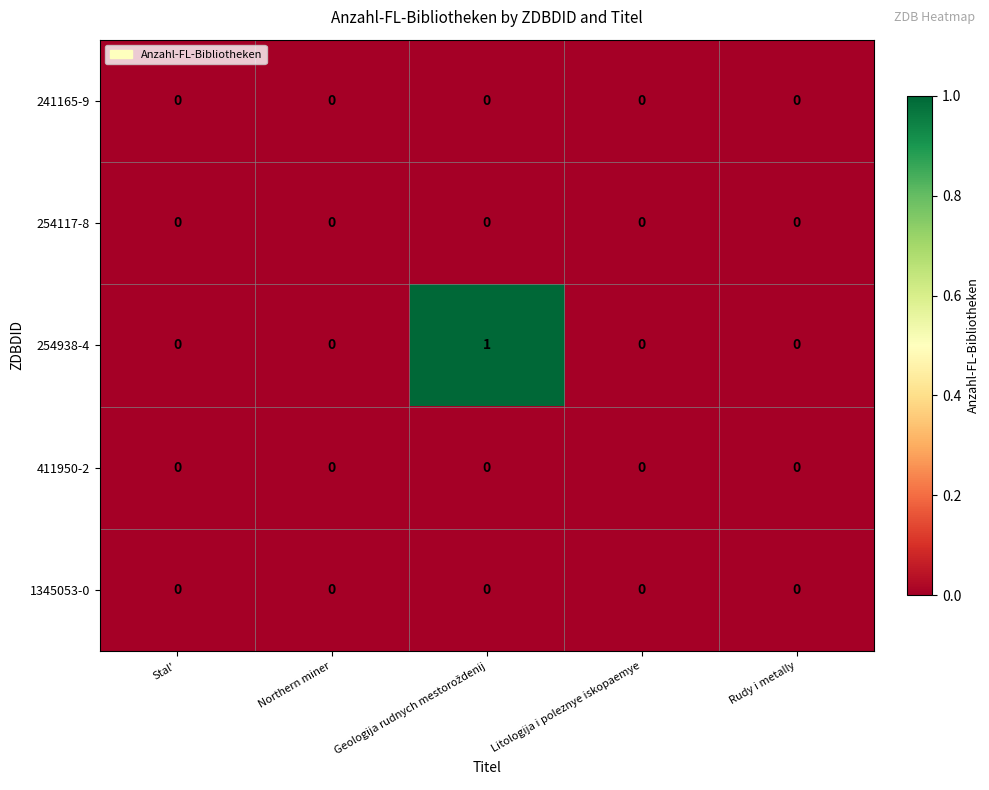

The value of 411950-2 at Northern miner is 0. True or false?

True